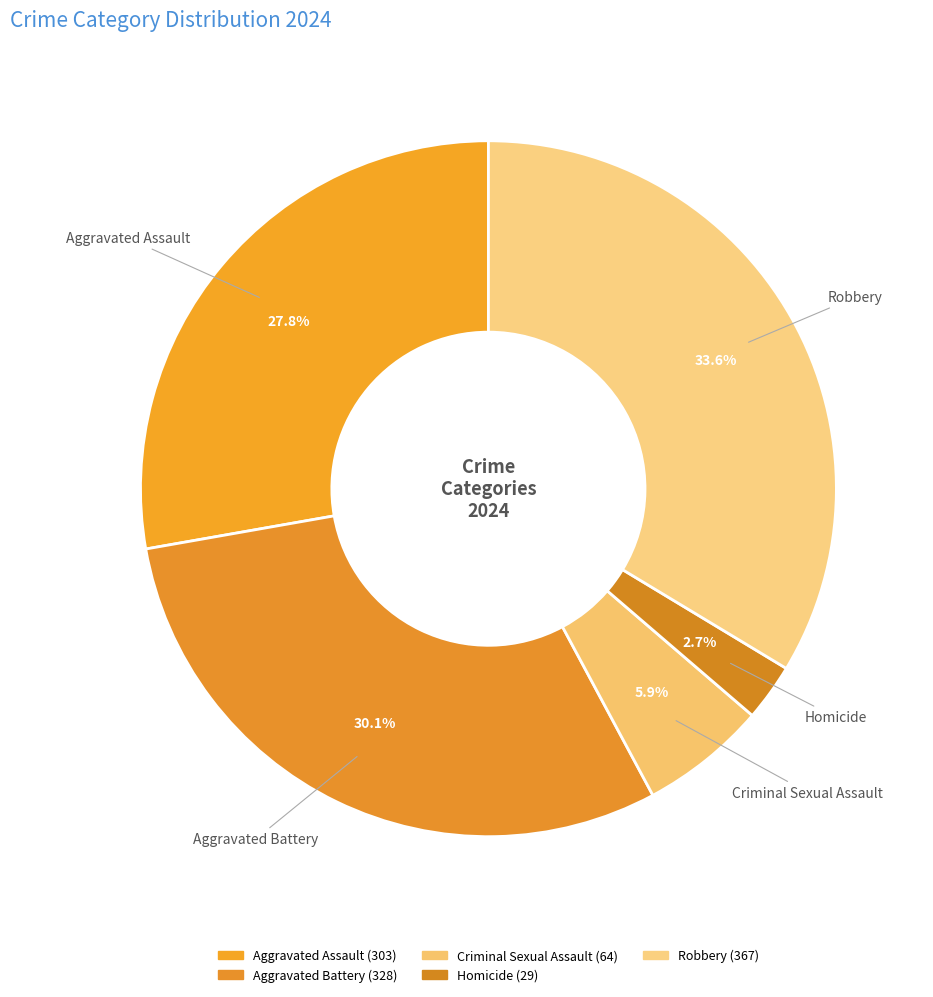

Which category has the smallest portion of the pie?

Homicide